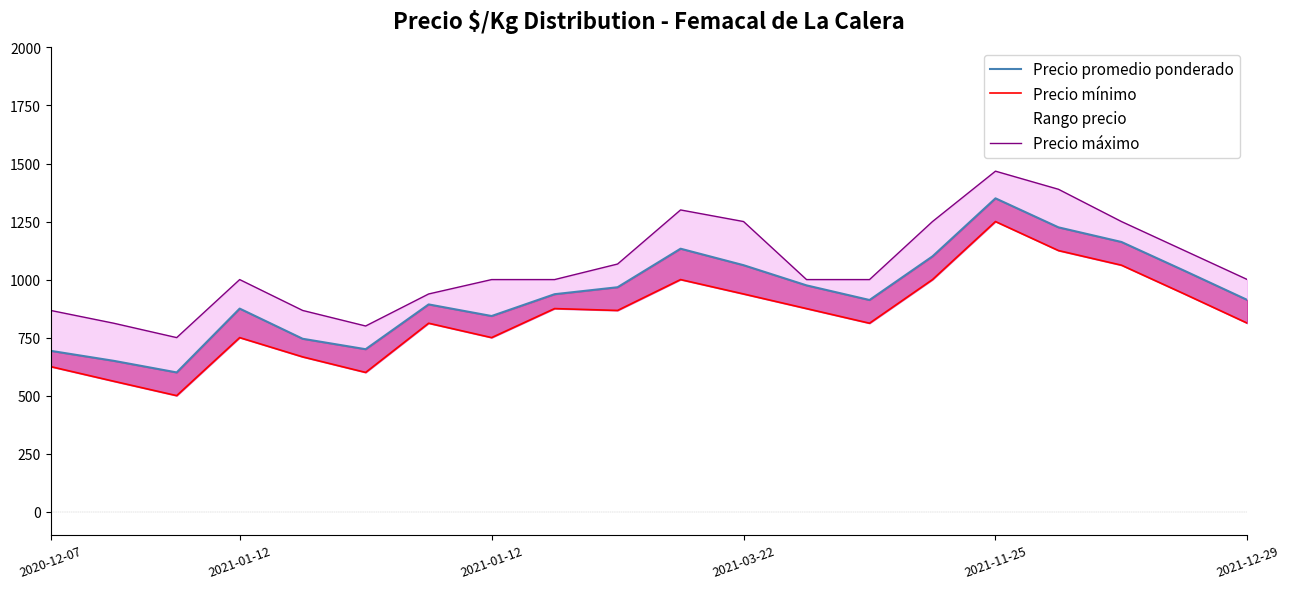

Which series has the widest spread of values?

Precio promedio ponderado